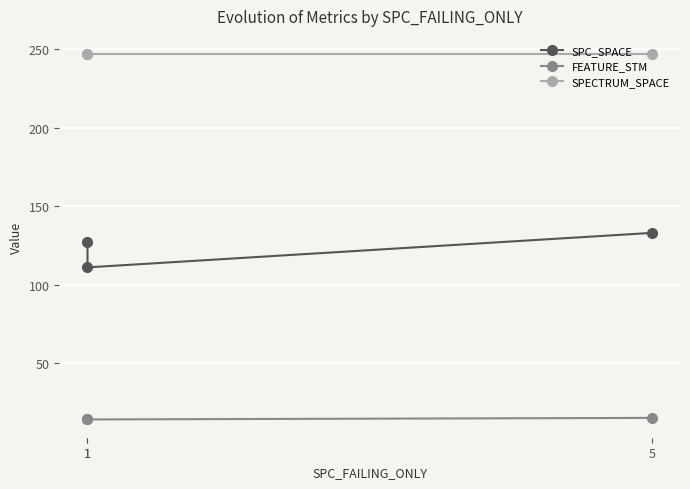

What is the maximum value shown in the chart?

247